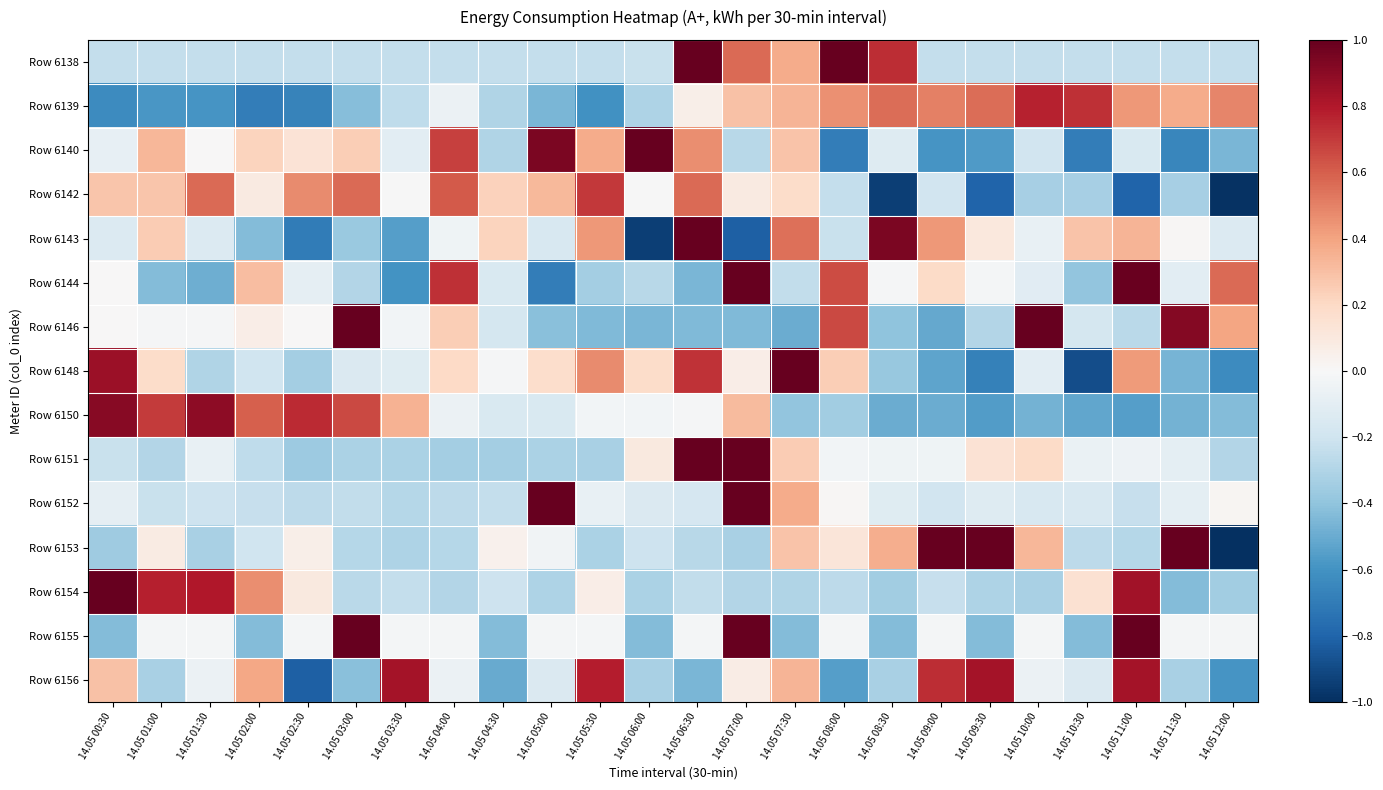

Between 14.05 00:30 and 14.05 03:30, which is larger?

14.05 00:30